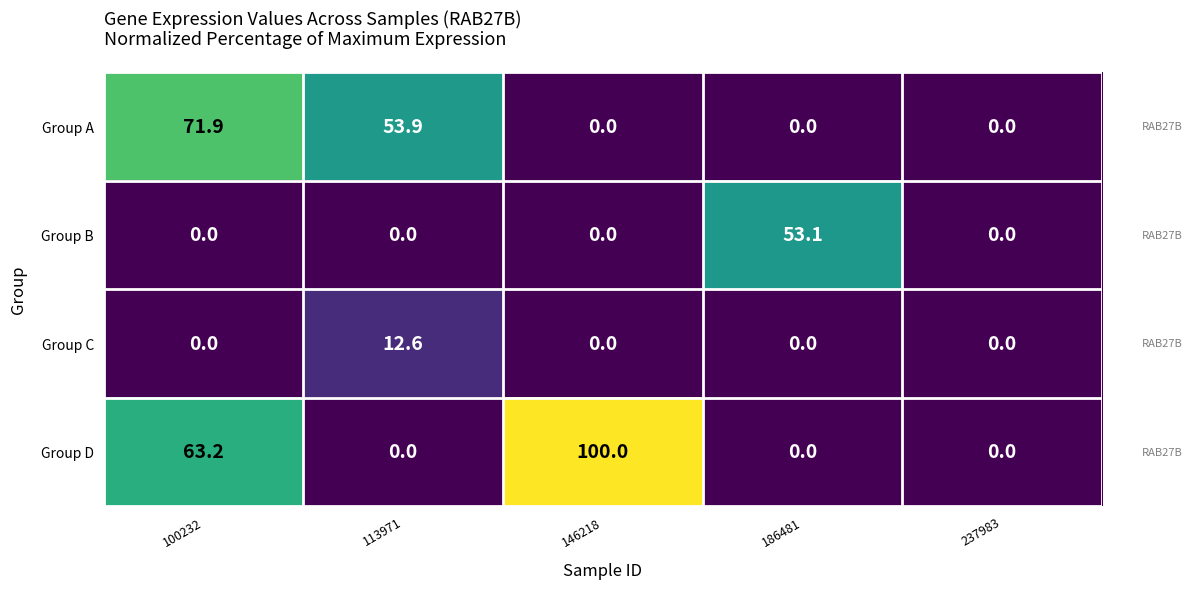

The value of Group B at 186481 is 53.1. True or false?

True